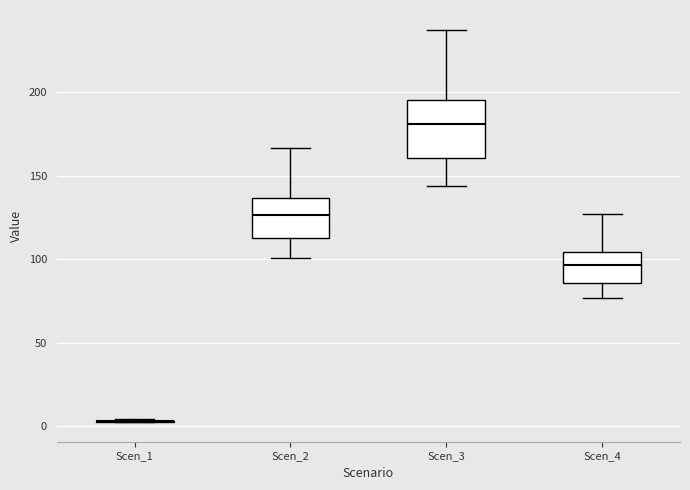

Reading left to right, read every box against the y-axis: the position of its median line, the range the box covers, and the ends of its whiskers. The values are not printed on the chart, so give them approximately, as read against the axis.

Scen_1: box collapsed to a line at 5, whiskers 5 to 5
Scen_2: median 125, box 115 to 135, whiskers 100 to 165
Scen_3: median 180, box 160 to 195, whiskers 145 to 240
Scen_4: median 95, box 85 to 105, whiskers 75 to 125